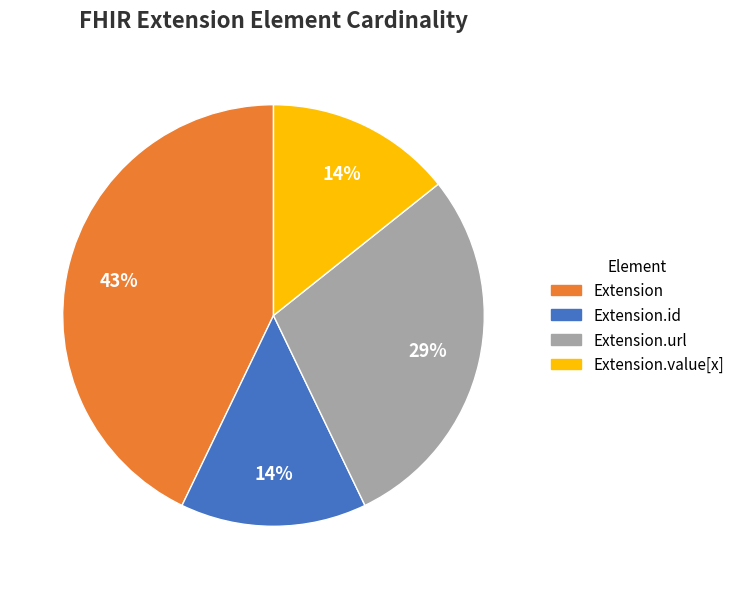

Is there a majority slice in this chart?

No